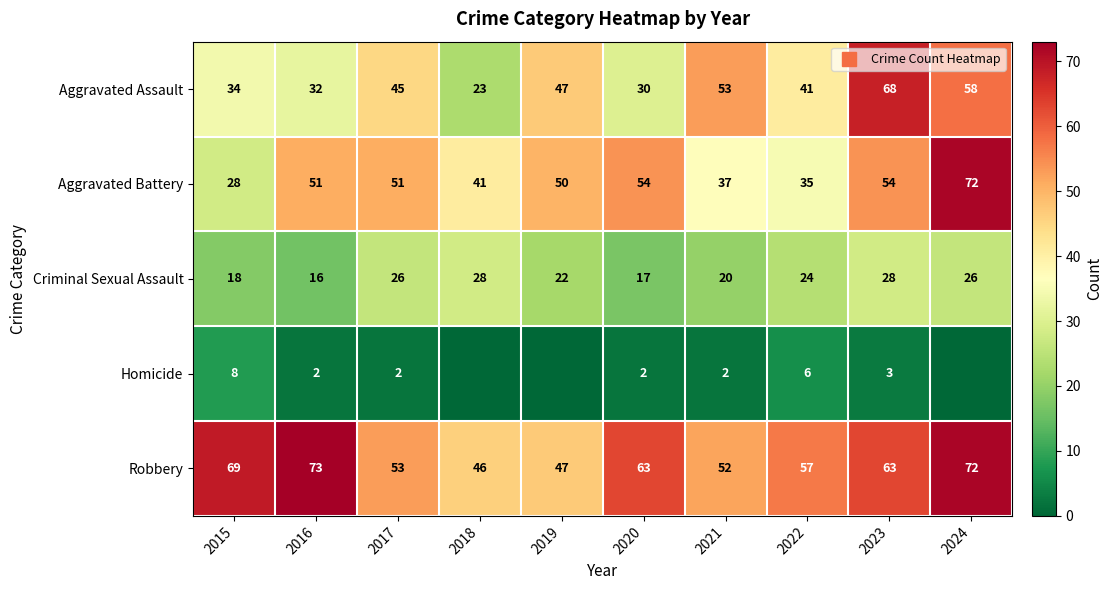

How many data points in Robbery are less than 63?

5